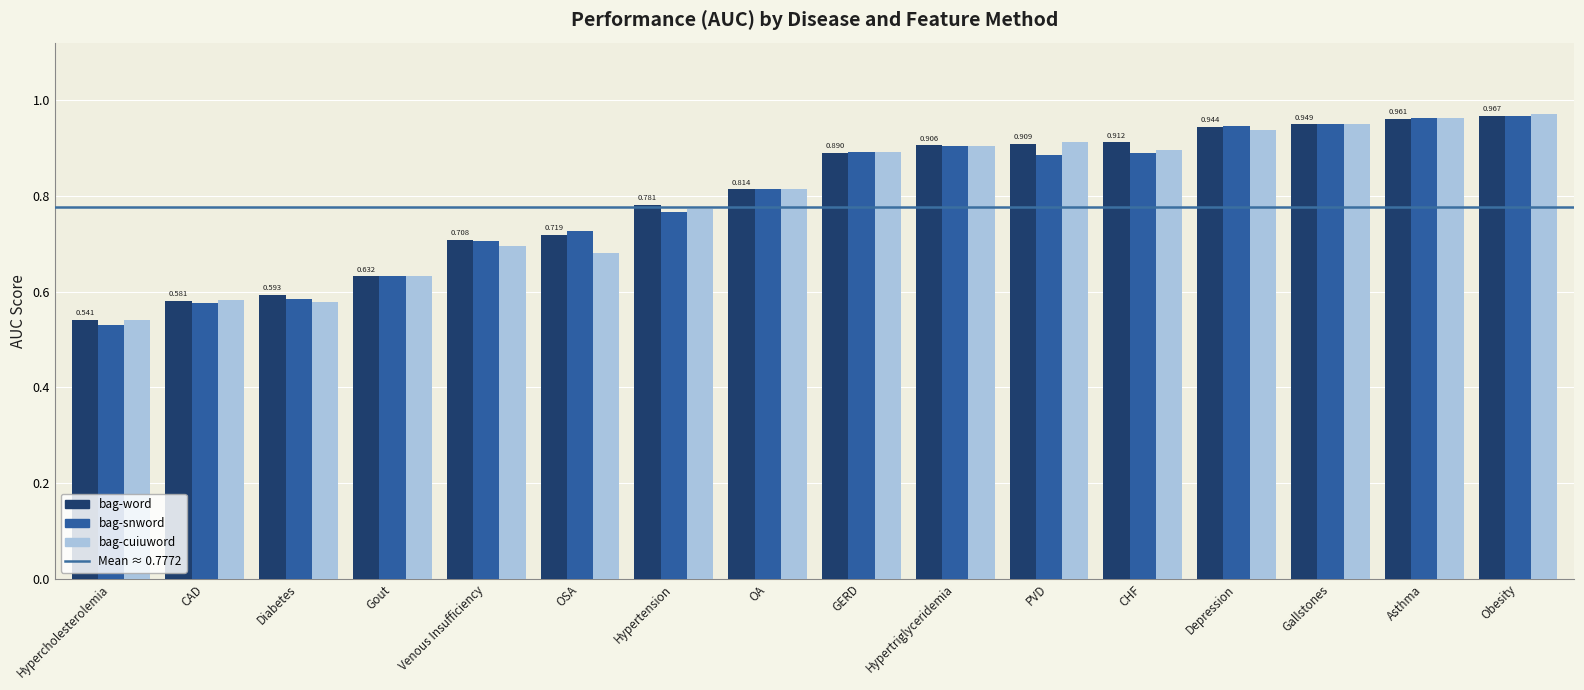

Which category has the lowest value across all series?

Hypercholesterolemia